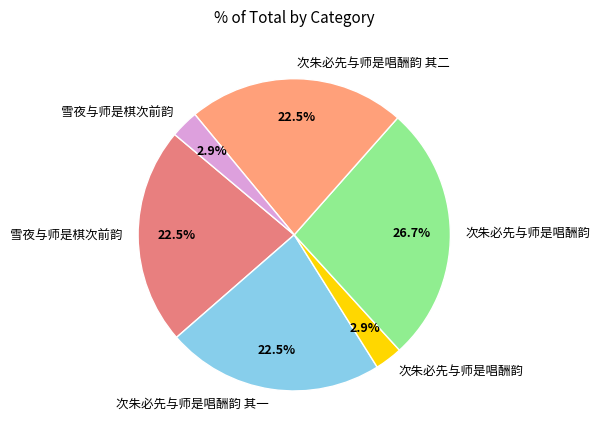

Is there a majority slice in this chart?

No